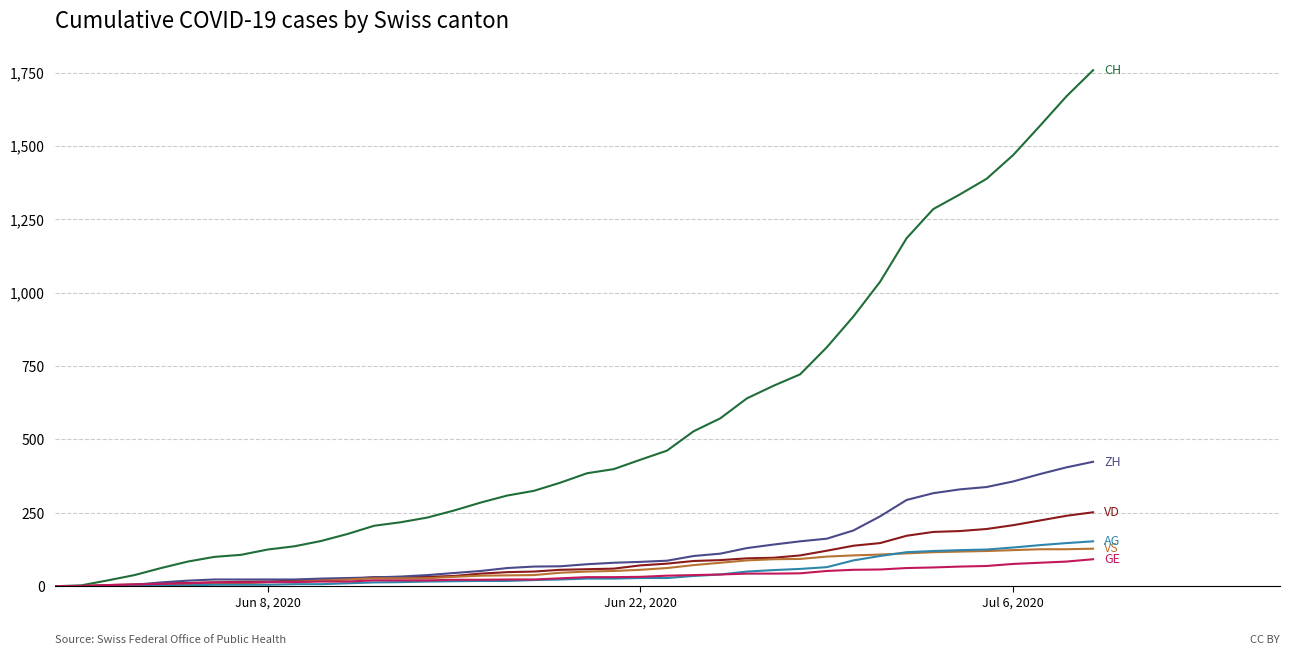

What is the greatest value displayed?

1758